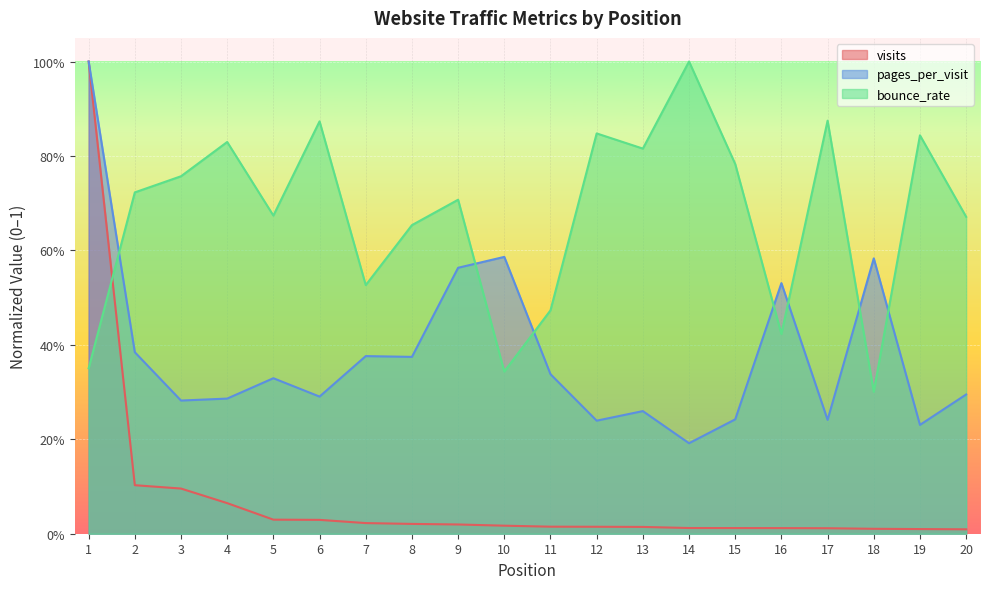

Where is the first local minimum for bounce_rate?

5